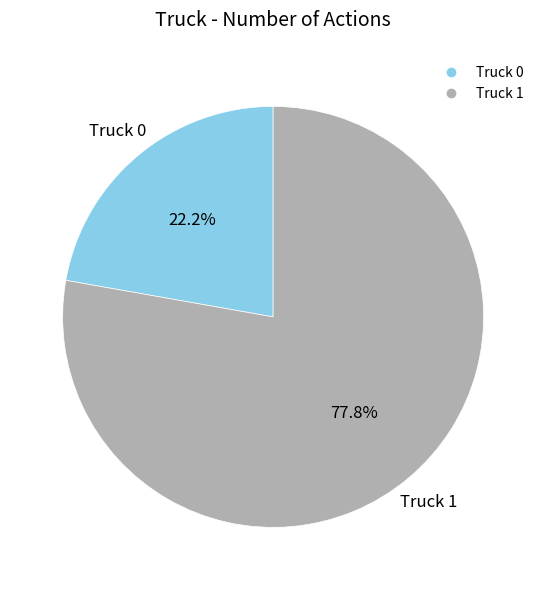

How much of the chart is everything except Truck 1?

22.2%